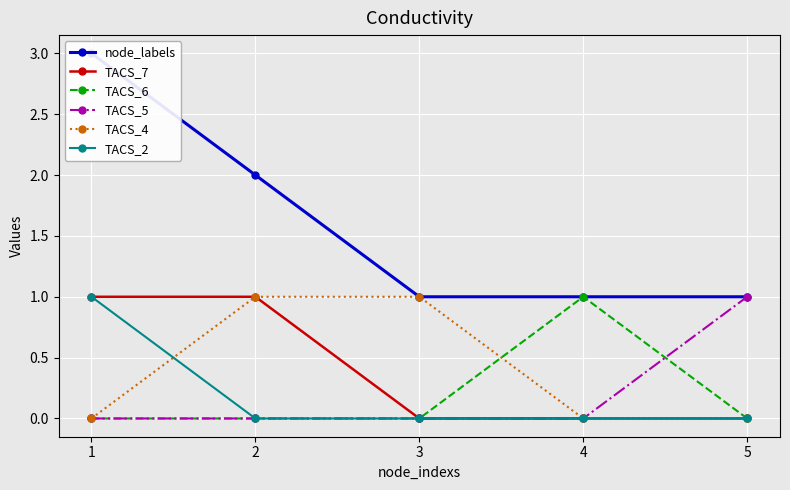

Which series has the widest spread of values?

node_labels